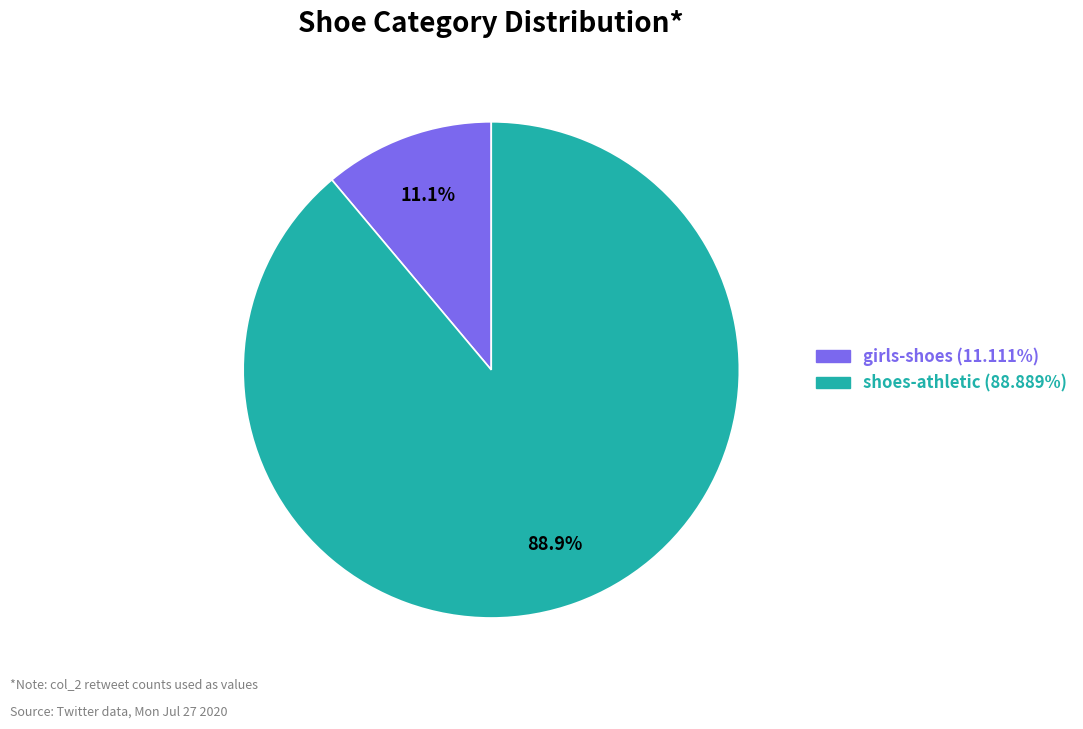

What percentage do girls-shoes and shoes-athletic together represent?

100.0%